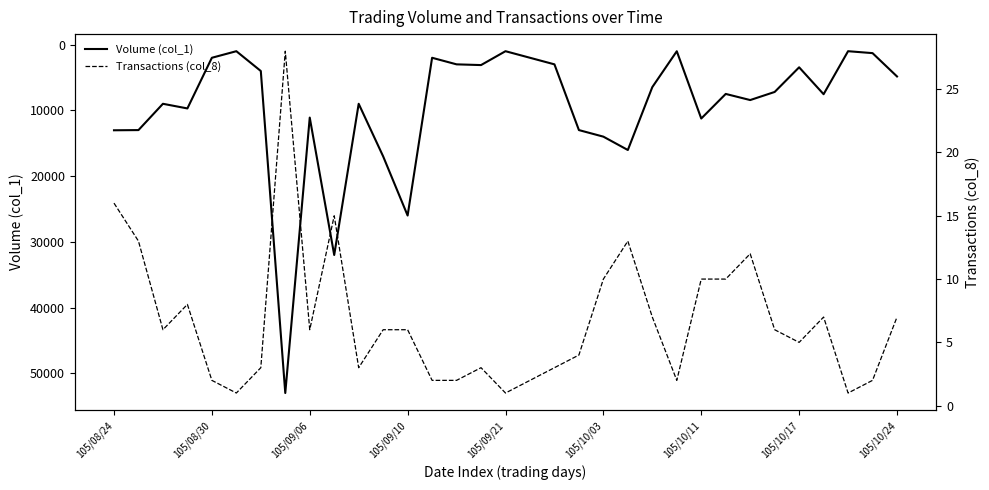

What is the highest value of the Volume (col_1) series?

53000